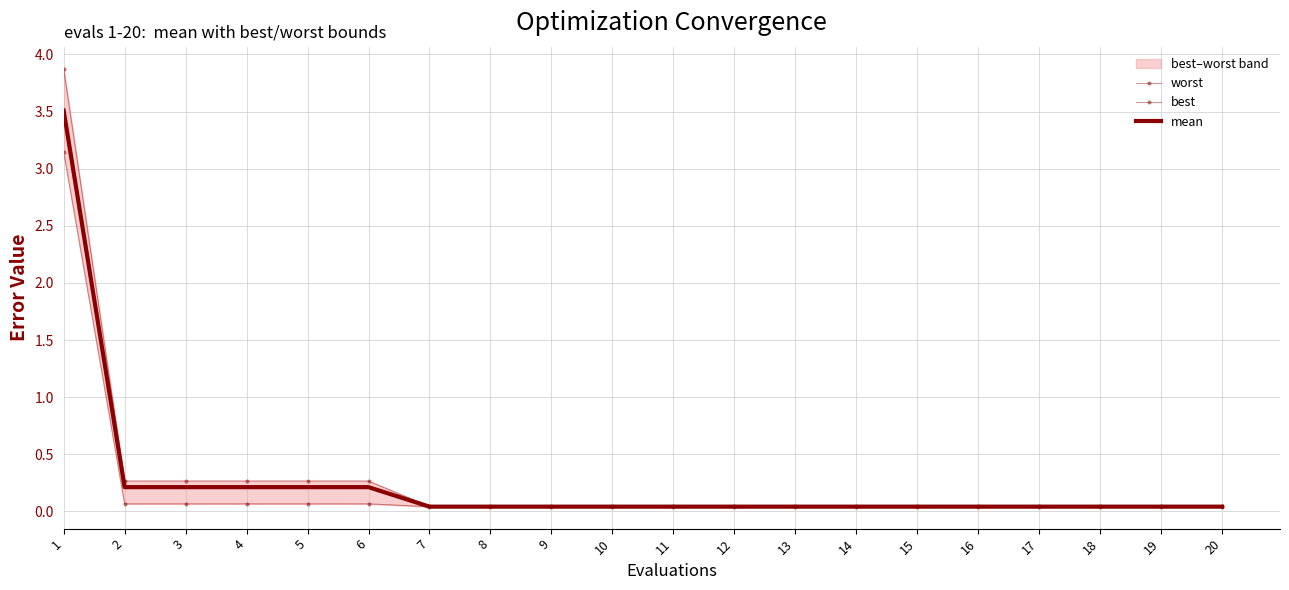

List the series in order of their overall mean, lowest first.

best, mean, worst